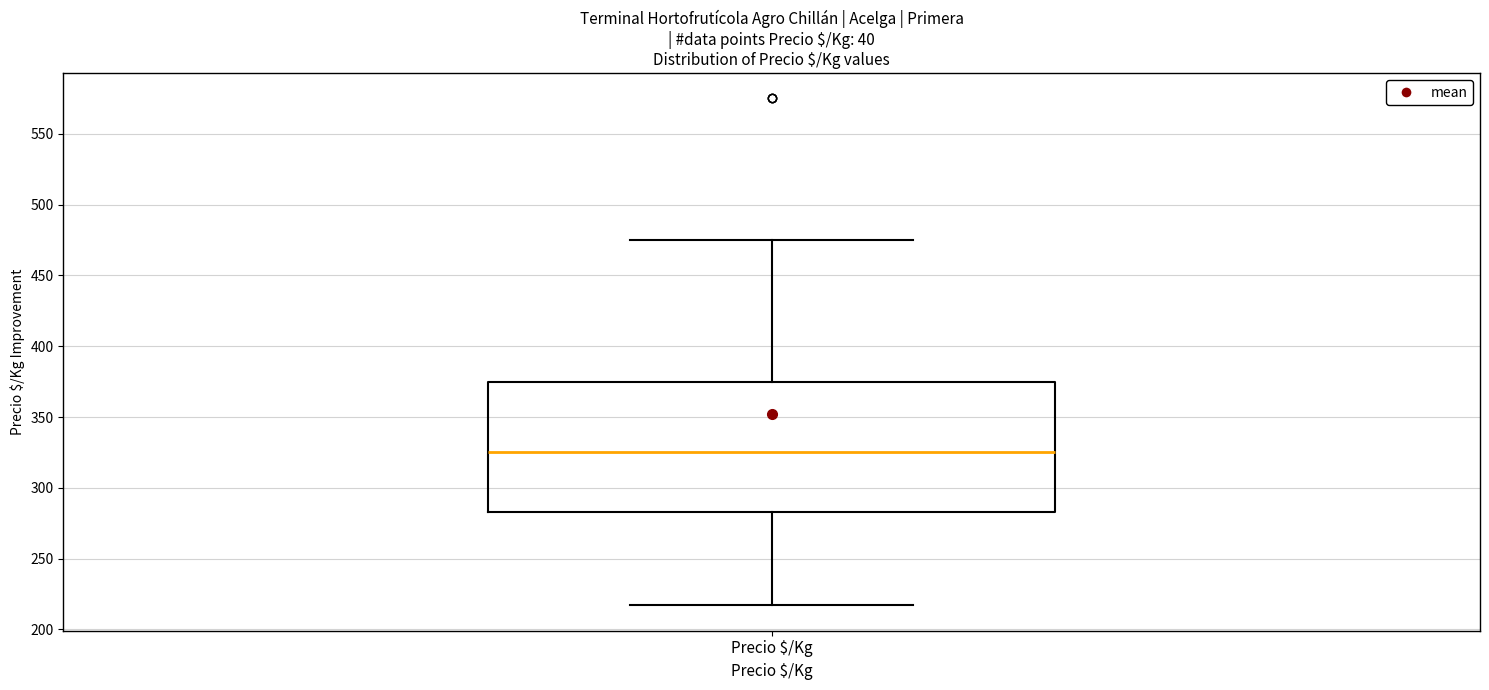

Transcribe this box plot: give where the median line is, the range the box spans, and where the two whiskers end, as read against the y-axis. The values are not printed on the chart, so give them approximately, as read against the axis.

median 325, box 285 to 375, whiskers 215 to 475